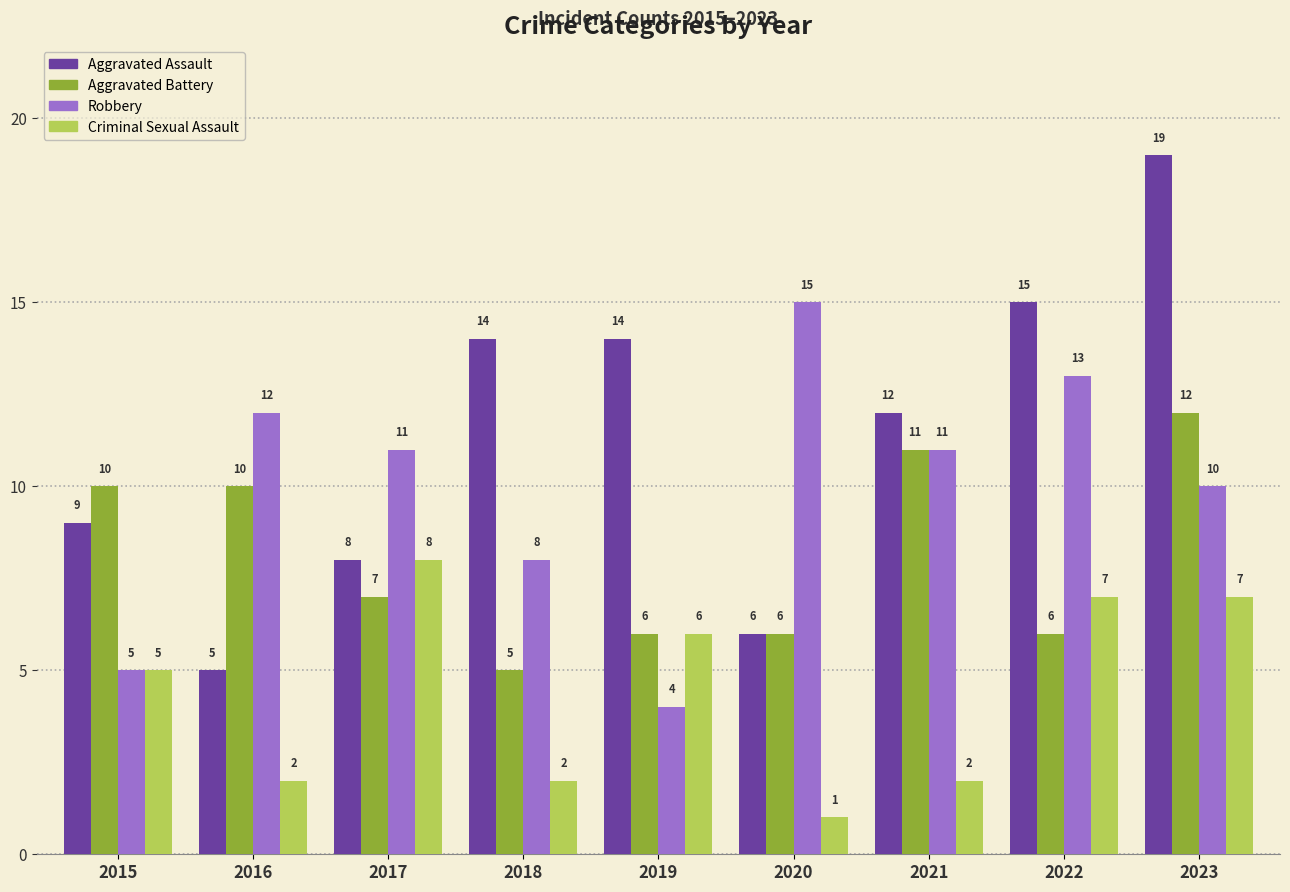

What is the difference between the second highest and minimum values in the Robbery series?

9